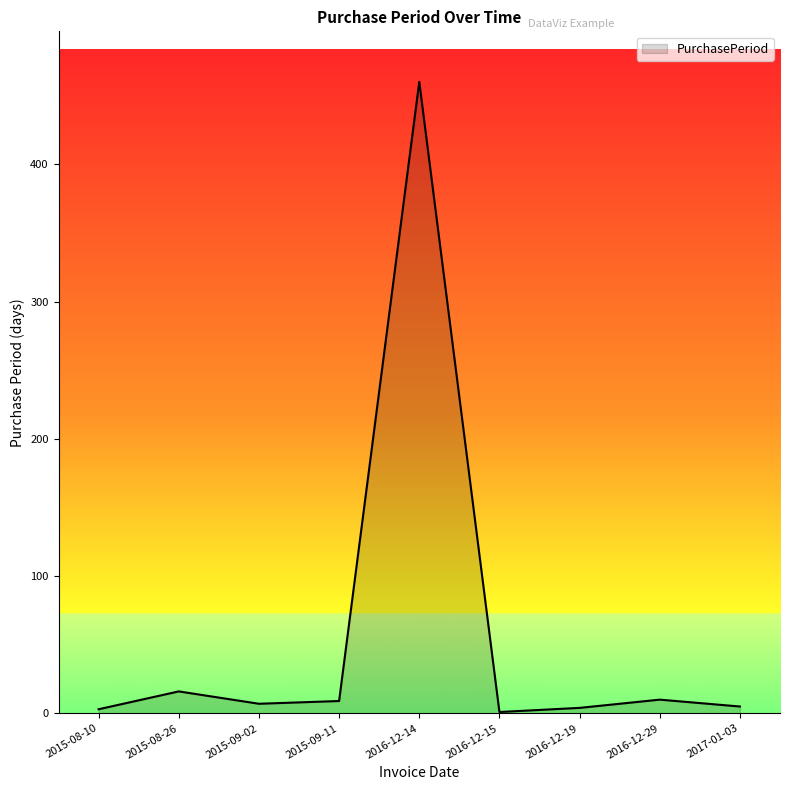

True or false: the data shows 1 at 2016-12-15.

True